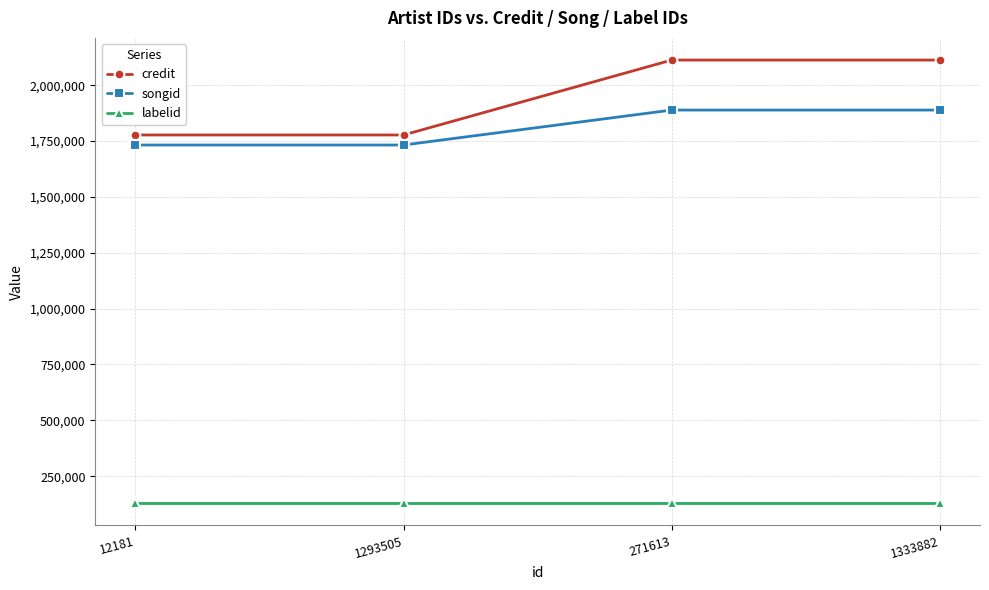

True or false: songid and labelid cross at least once.

False